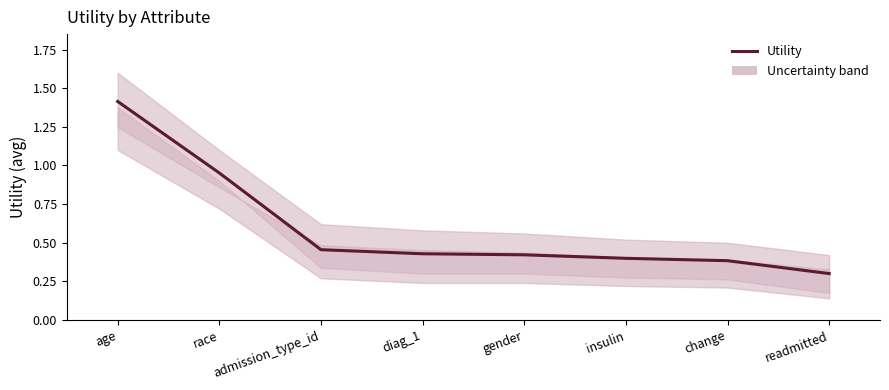

Where is the data nearest to the value 0?

readmitted